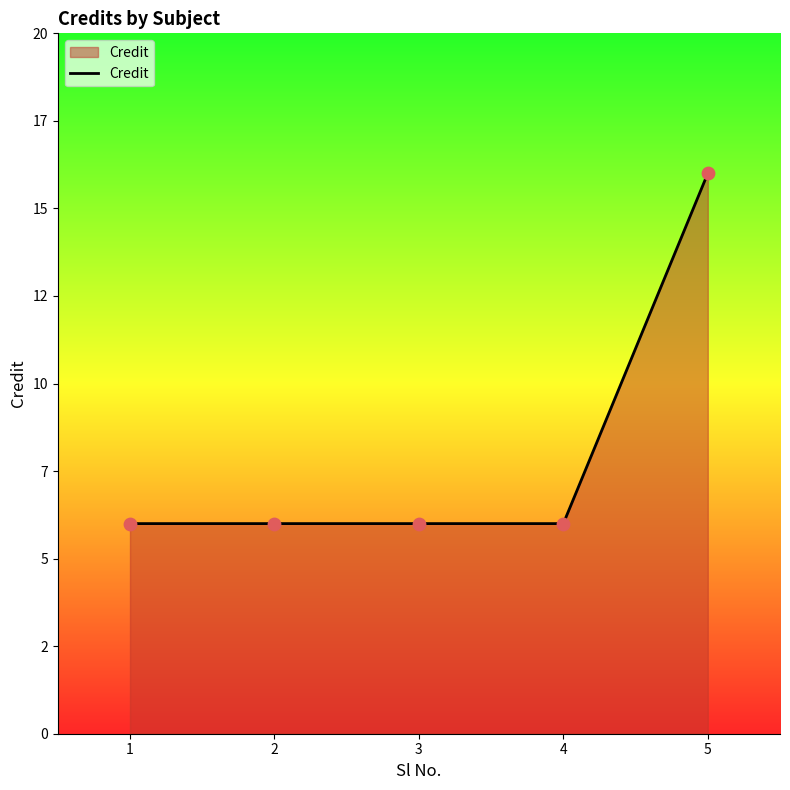

Does the chart have visible grid lines?

No